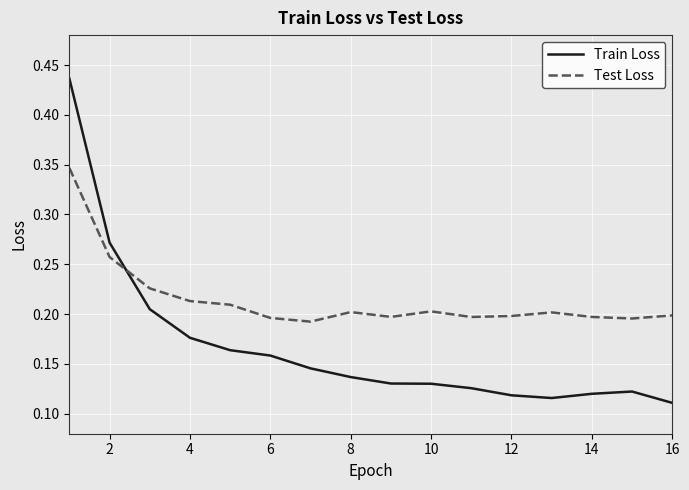

Which series has the widest spread of values?

Train Loss